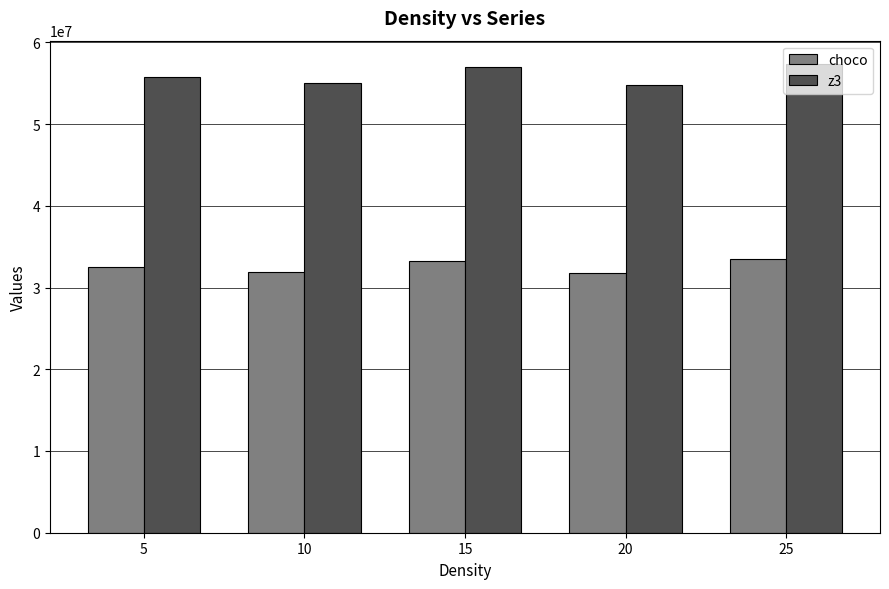

Rank the series at 10 from lowest to highest value.

choco, z3